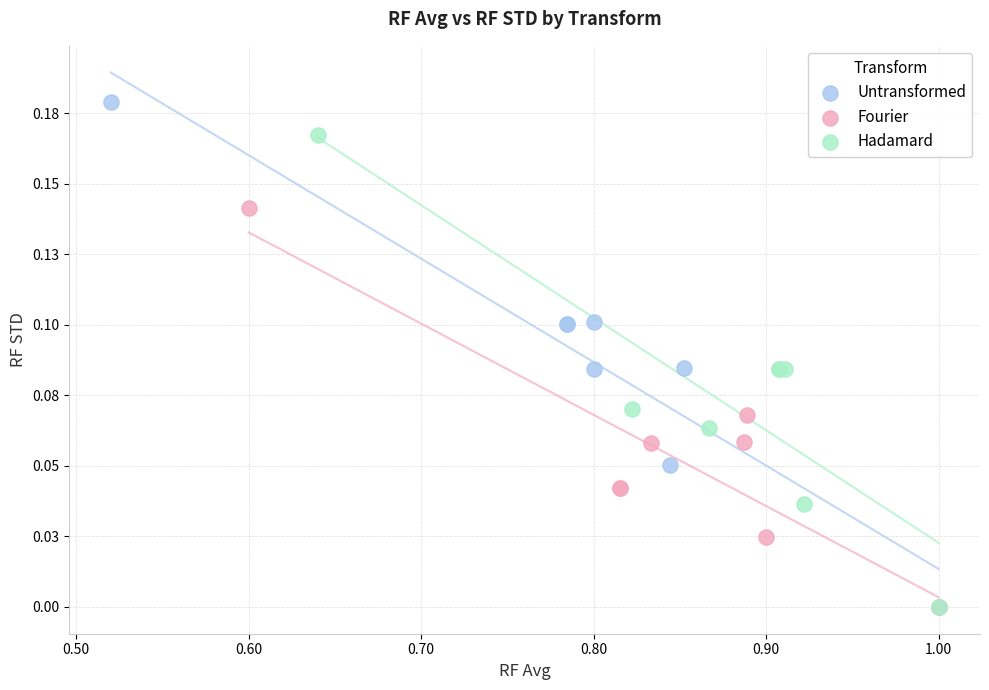

Which series has the widest spread of Y values?

Untransformed